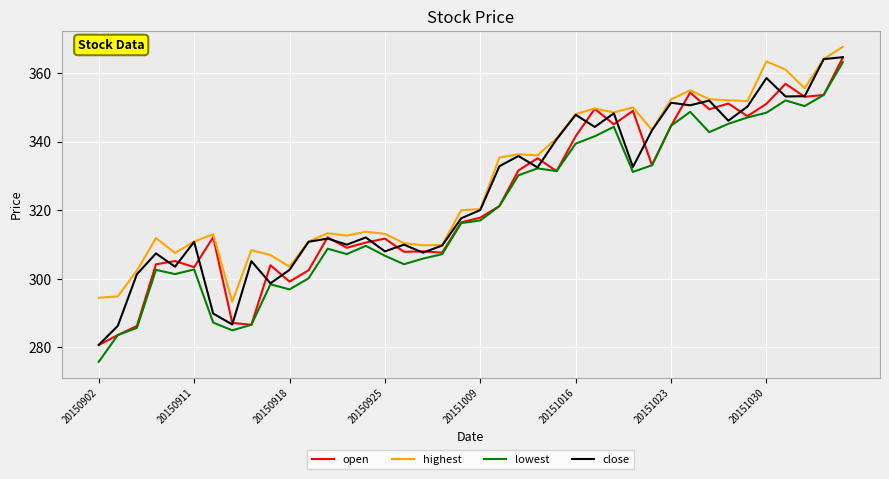

What is the minimum value for highest?

293.3